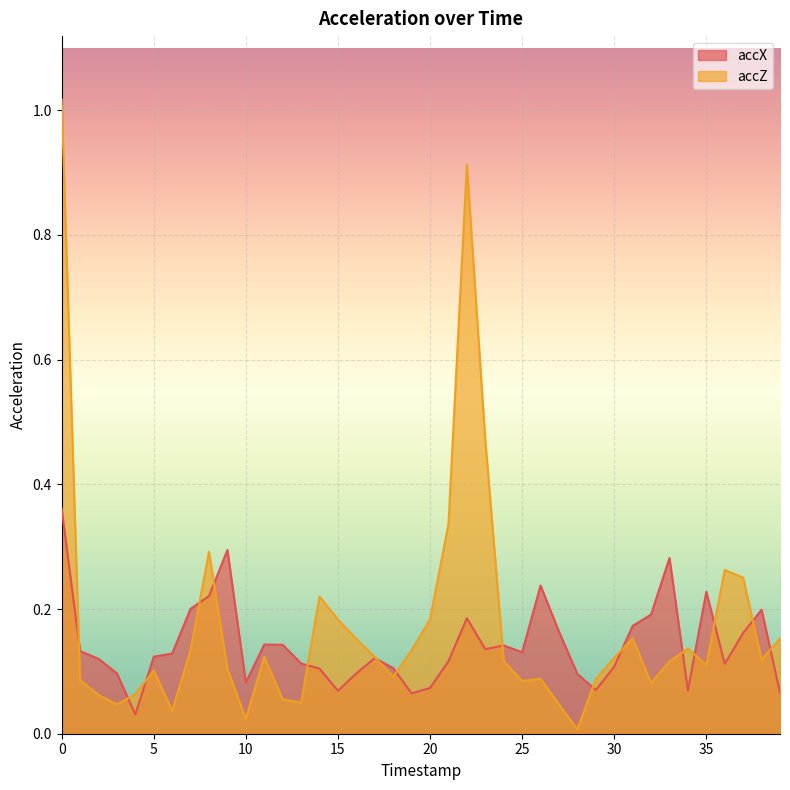

What is the value of the accX point at the 18th from the left?

0.1